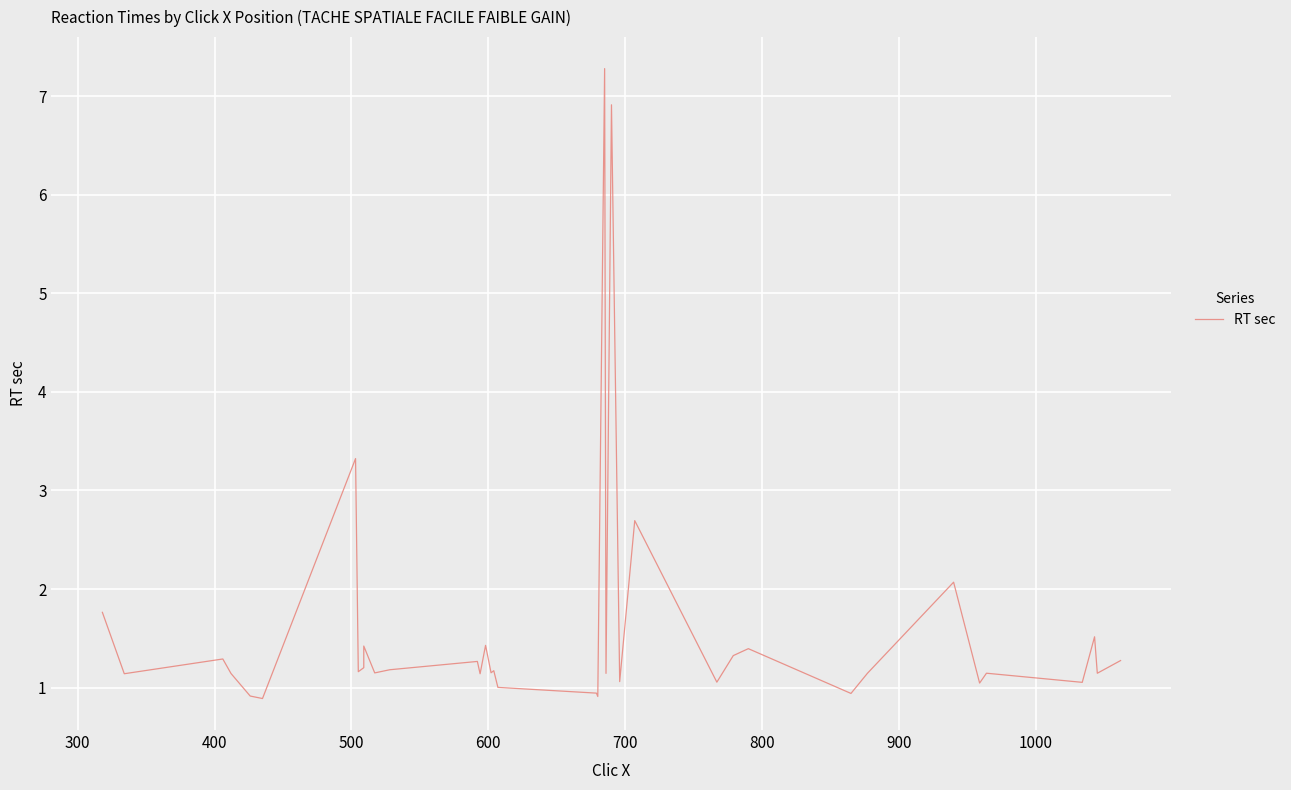

What is the minimum value shown in the chart?

0.9